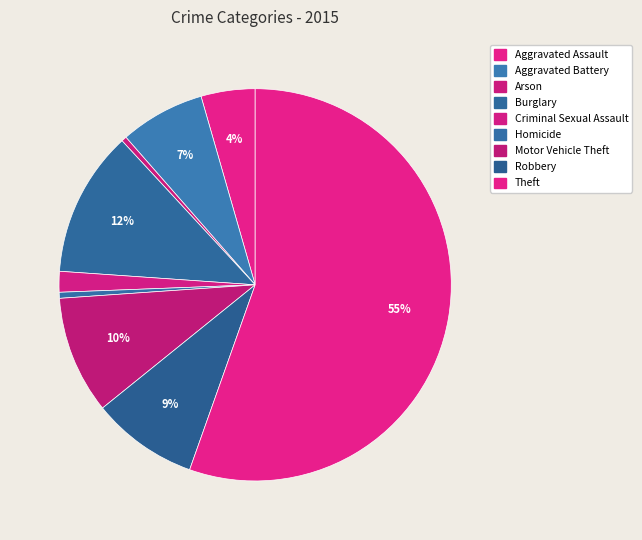

The Criminal Sexual Assault slice represents 1% of the pie. True or false?

False